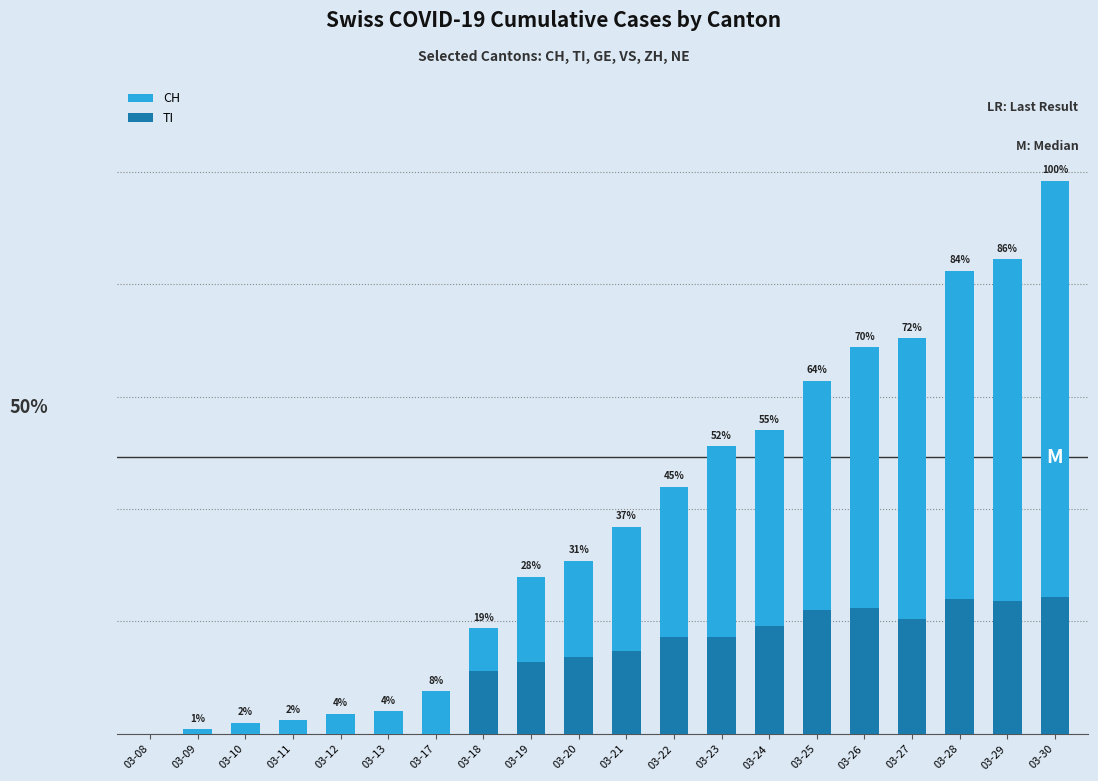

List the series in order of their overall mean, highest first.

CH, TI